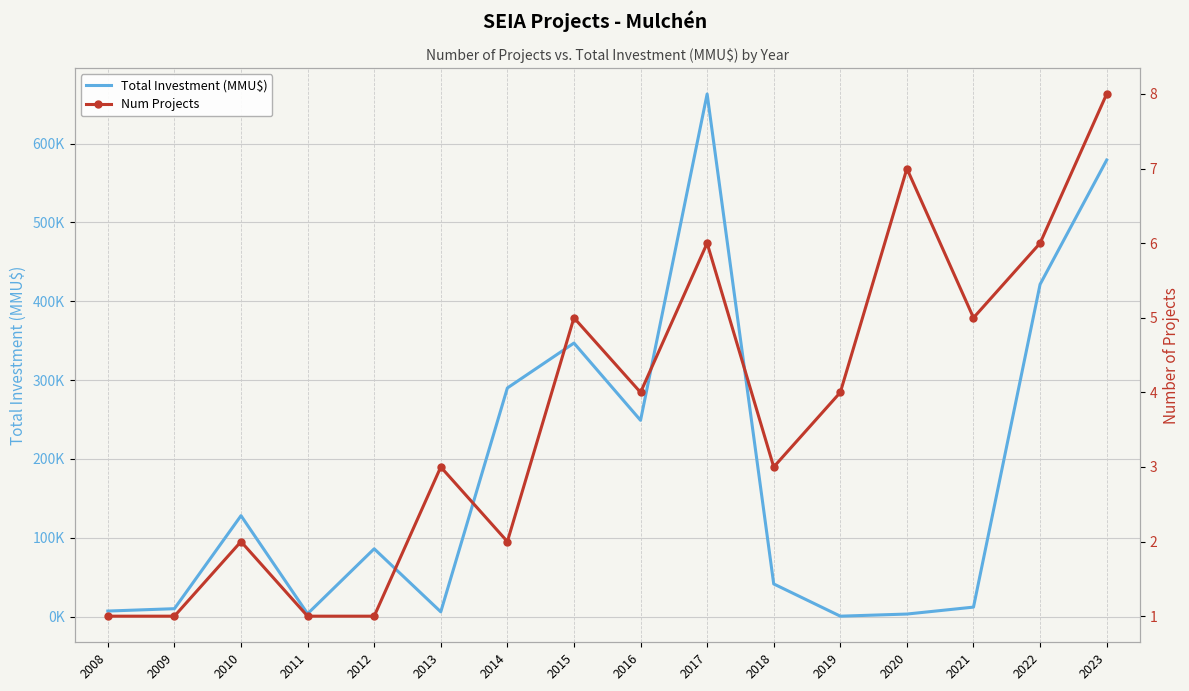

What is the difference between the maximum and minimum values in the Num Projects series?

7